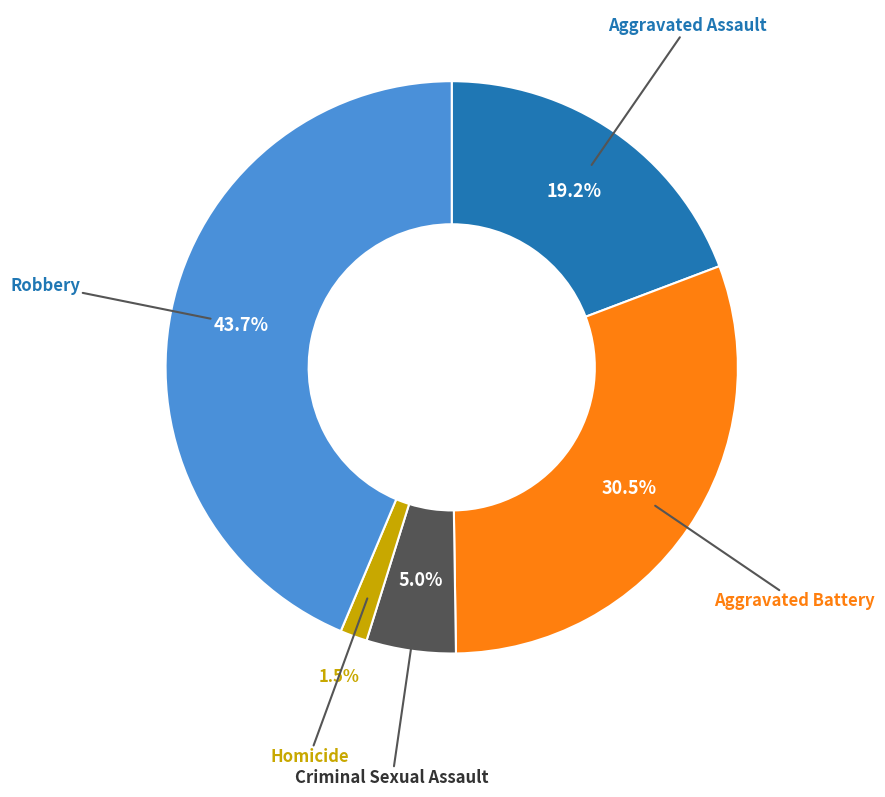

Does any single category account for the majority?

No